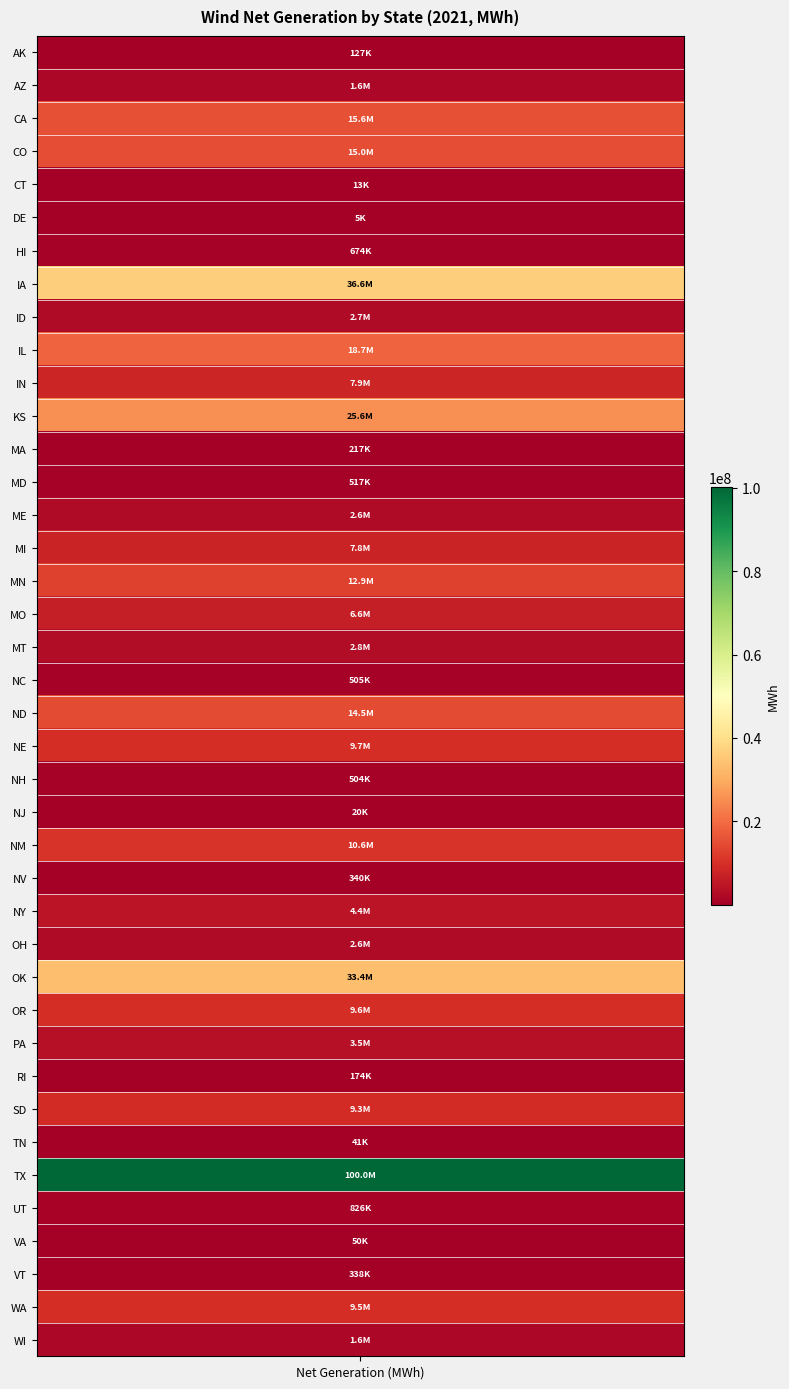

The value at MT is 2822409. True or false?

True